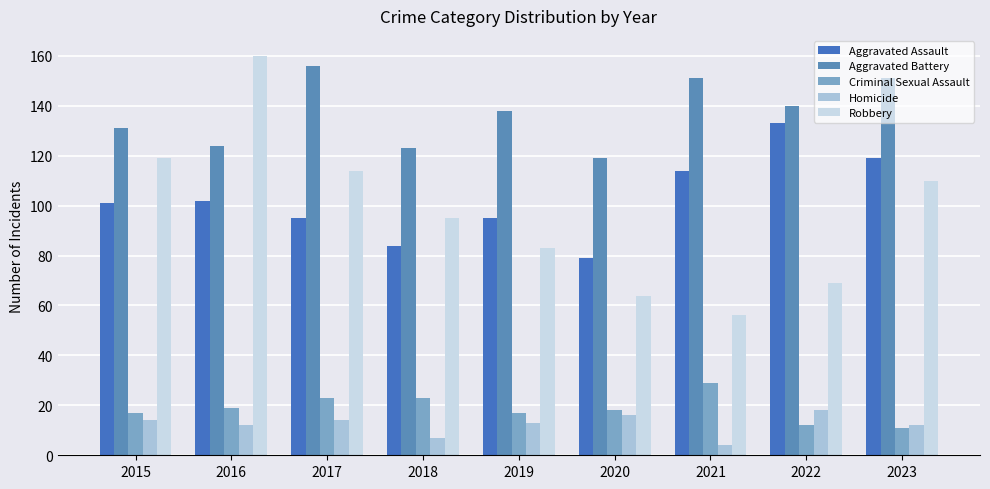

What is the difference between the Robbery values at 2015 and 2016?

41